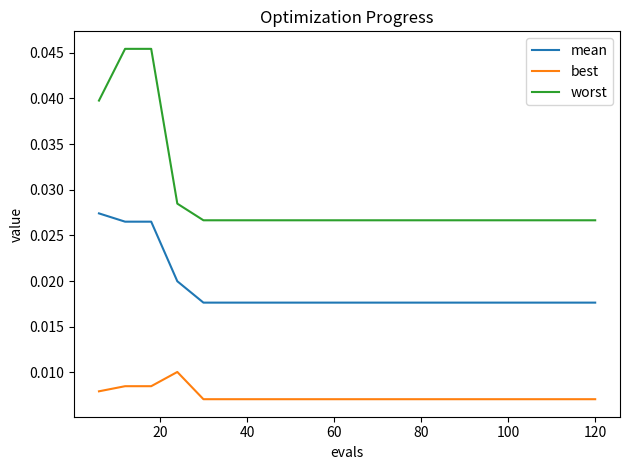

Rank the series by their maximum value, from highest to lowest.

worst, mean, best